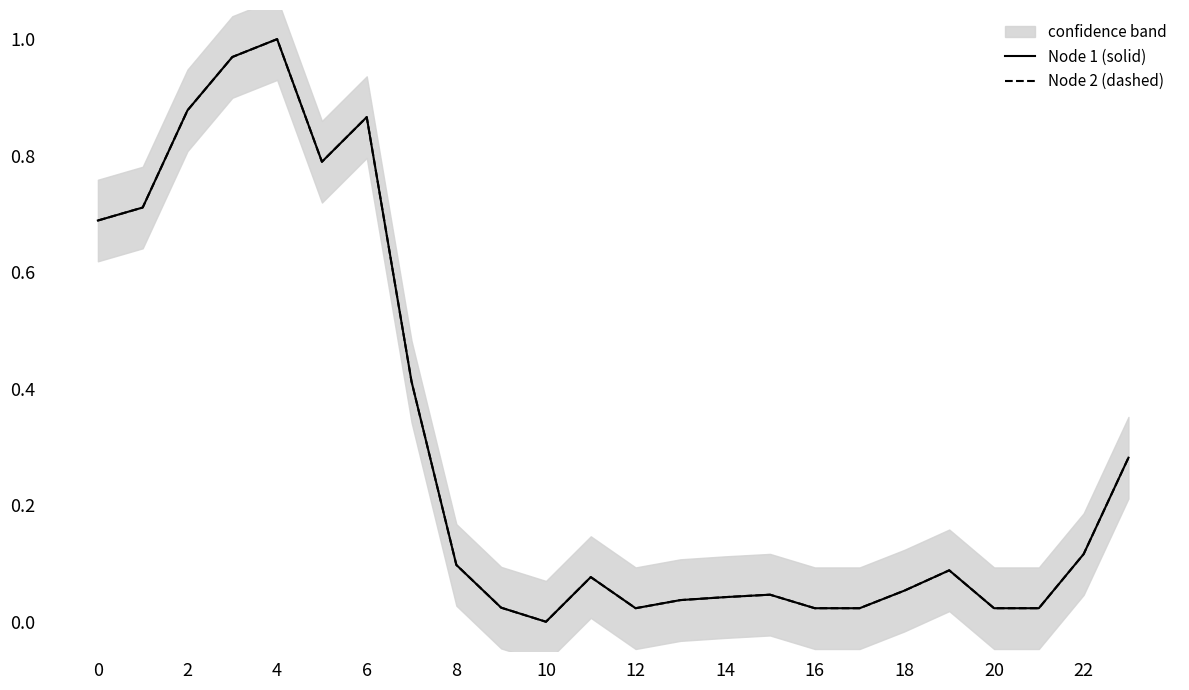

List the series in order of their peak value, highest first.

Node 1 (solid), Node 2 (dashed)